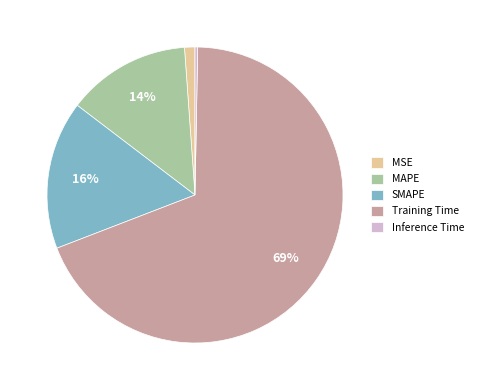

Is there a majority slice in this chart?

Yes